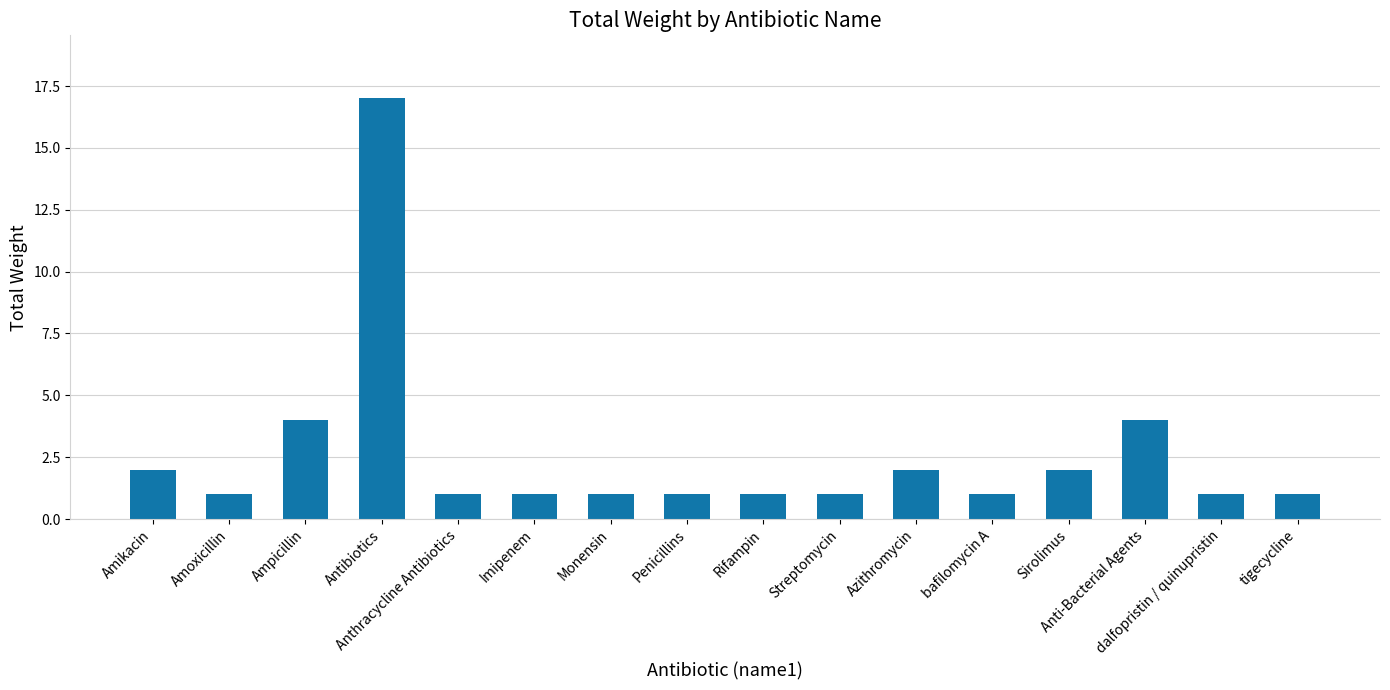

What is the greatest value displayed?

17